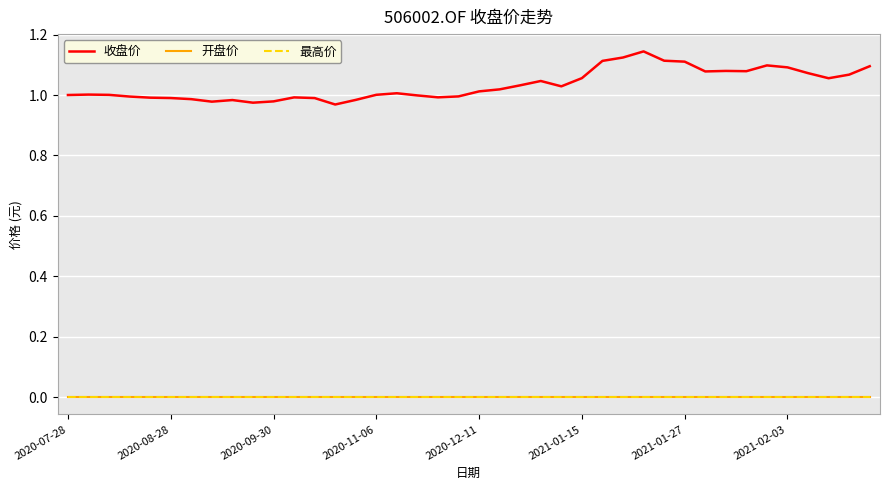

Which series has the widest spread of values?

收盘价